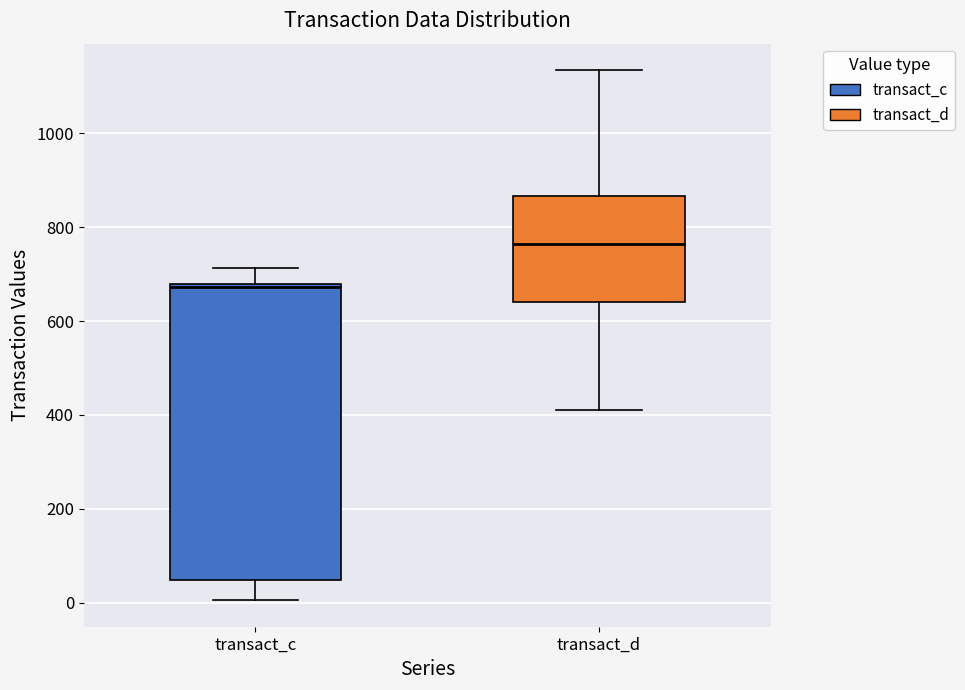

Reading left to right, read every box against the y-axis: the position of its median line, the range the box covers, and the ends of its whiskers. The values are not printed on the chart, so give them approximately, as read against the axis.

transact_c: median 680, box 40 to 680, whiskers 0 to 720
transact_d: median 760, box 640 to 860, whiskers 420 to 1140